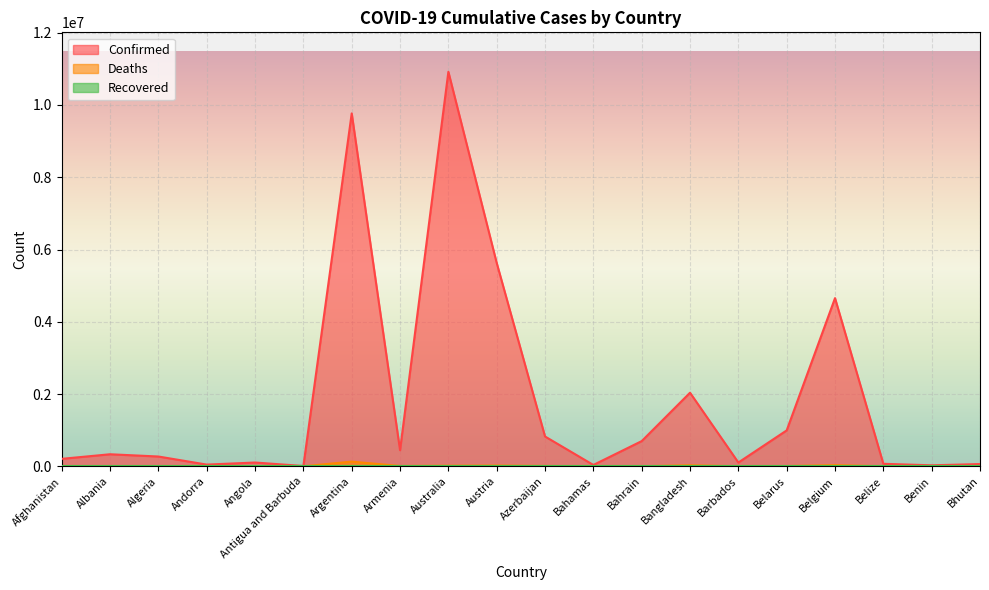

How many lines are shown in the chart?

3